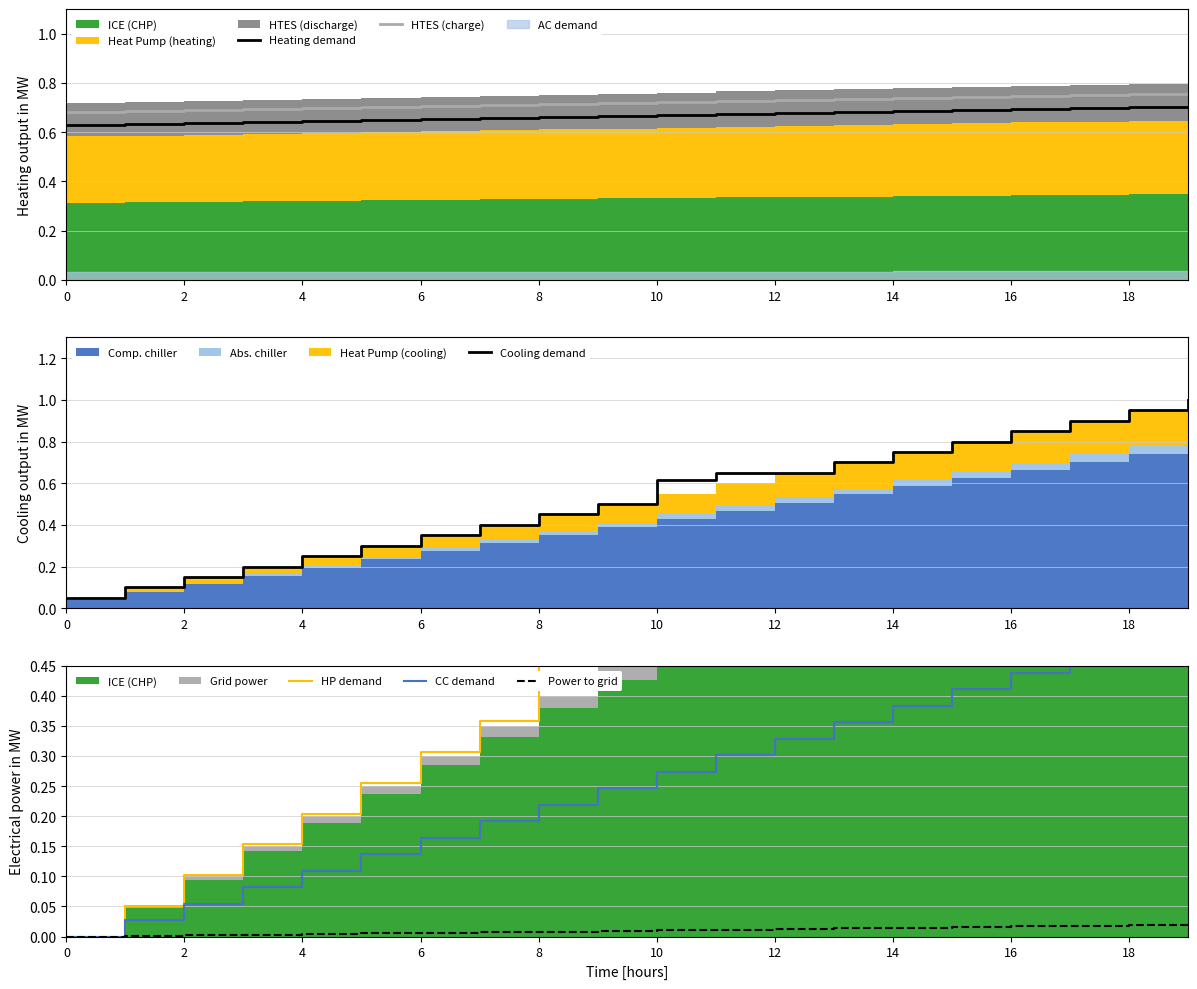

True or false: Heating demand and HTES (charge) cross at least once.

False